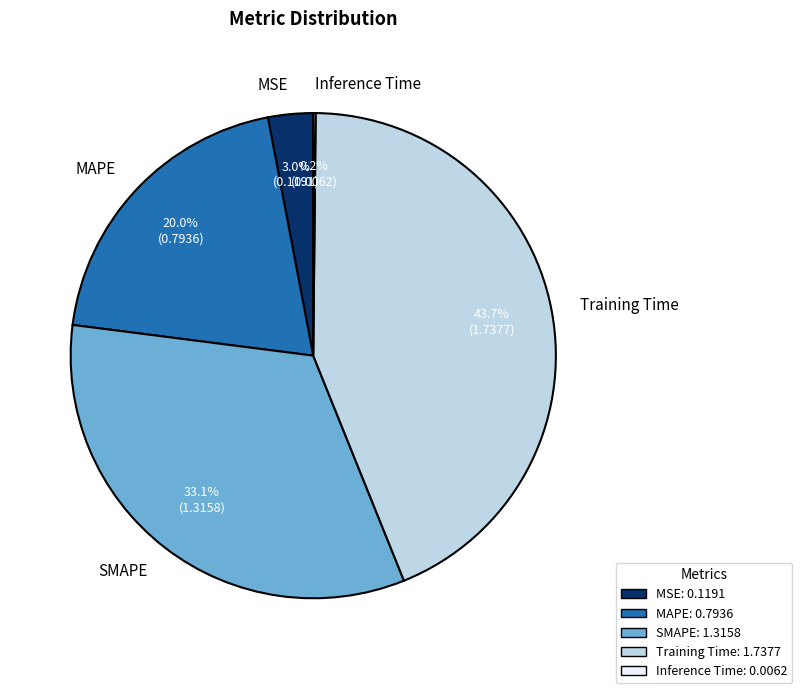

What portion of the pie excludes MSE?

97.0%